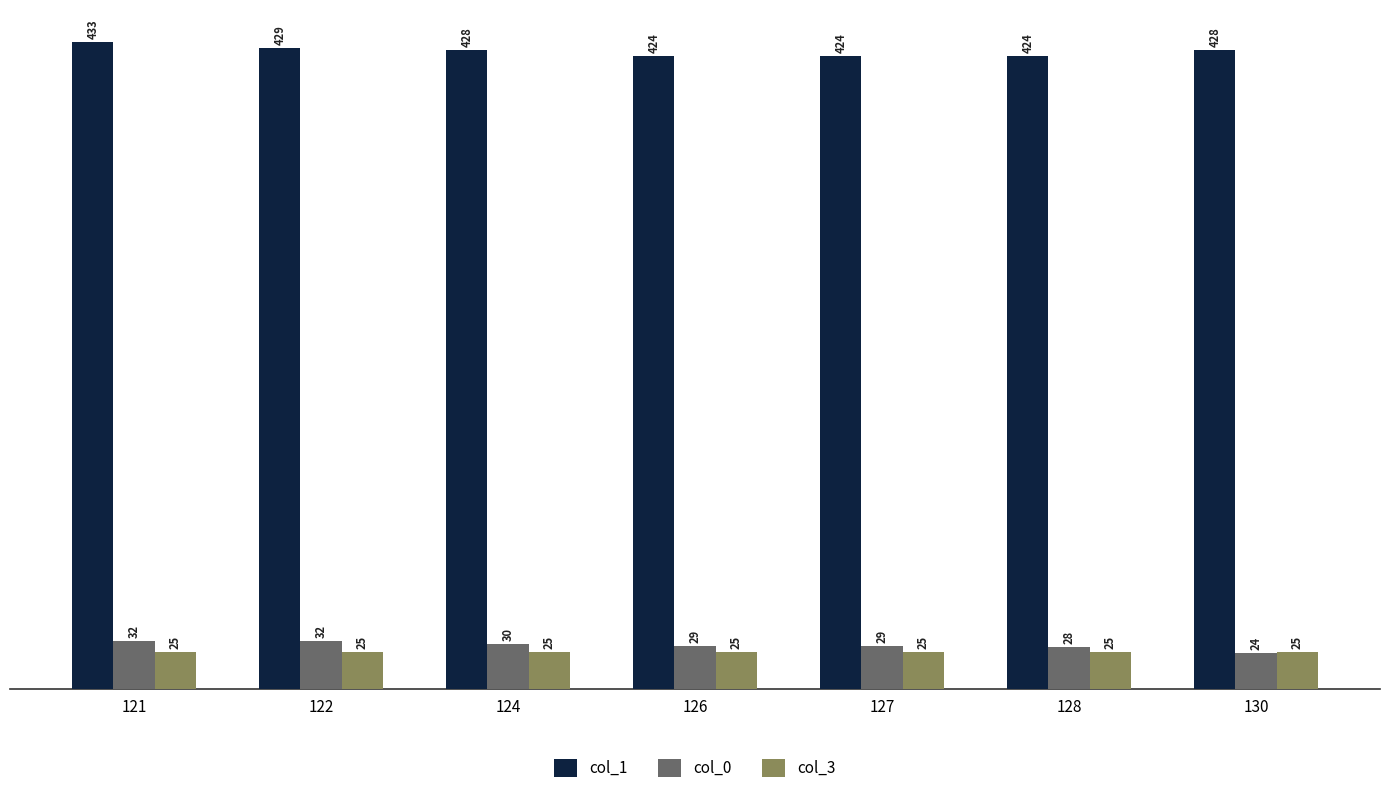

At how many categories does at least one series exceed 254?

7